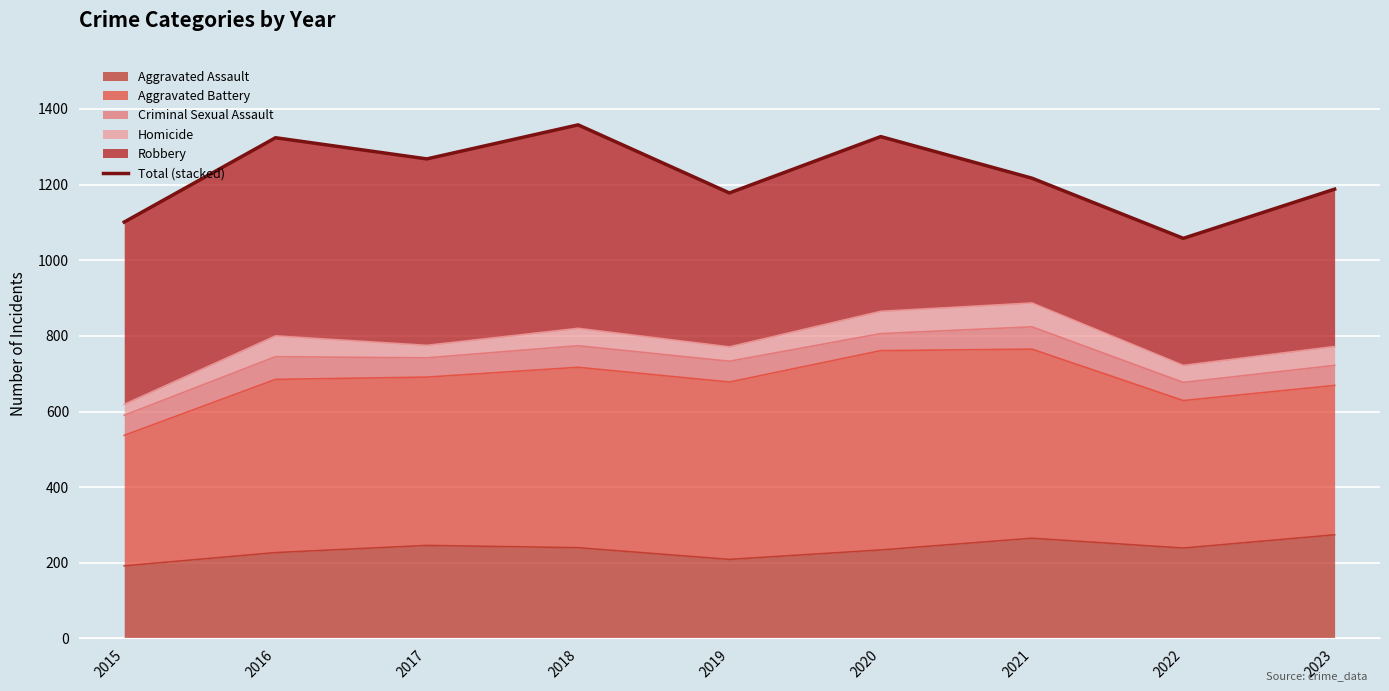

Reading left to right, transcribe all the data shown in this chart.

2015=1101	2016=1324	2017=1268	2018=1358	2019=1178	2020=1327	2021=1217	2022=1058	2023=1188